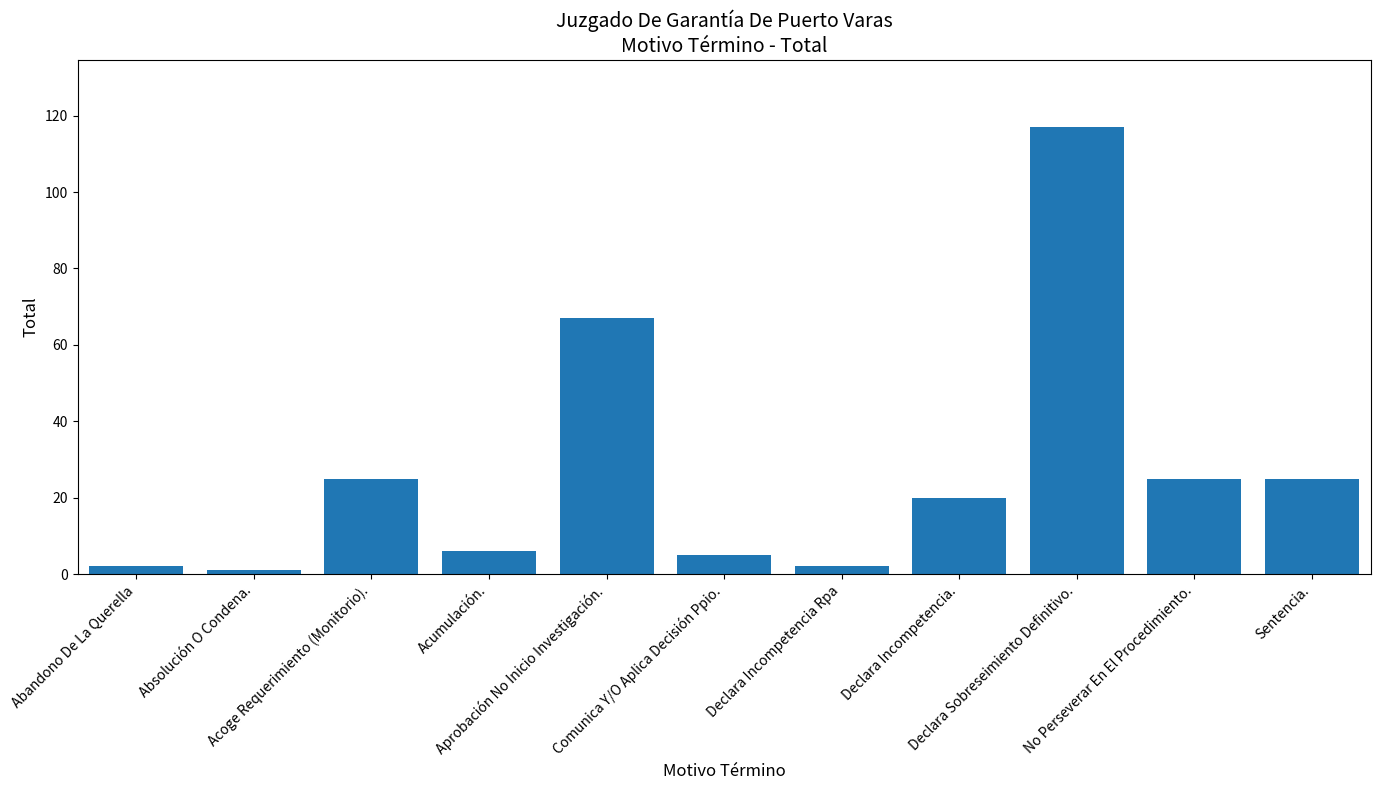

The chart shows a value of 167 at Declara Sobreseimiento Definitivo.. True or false?

False